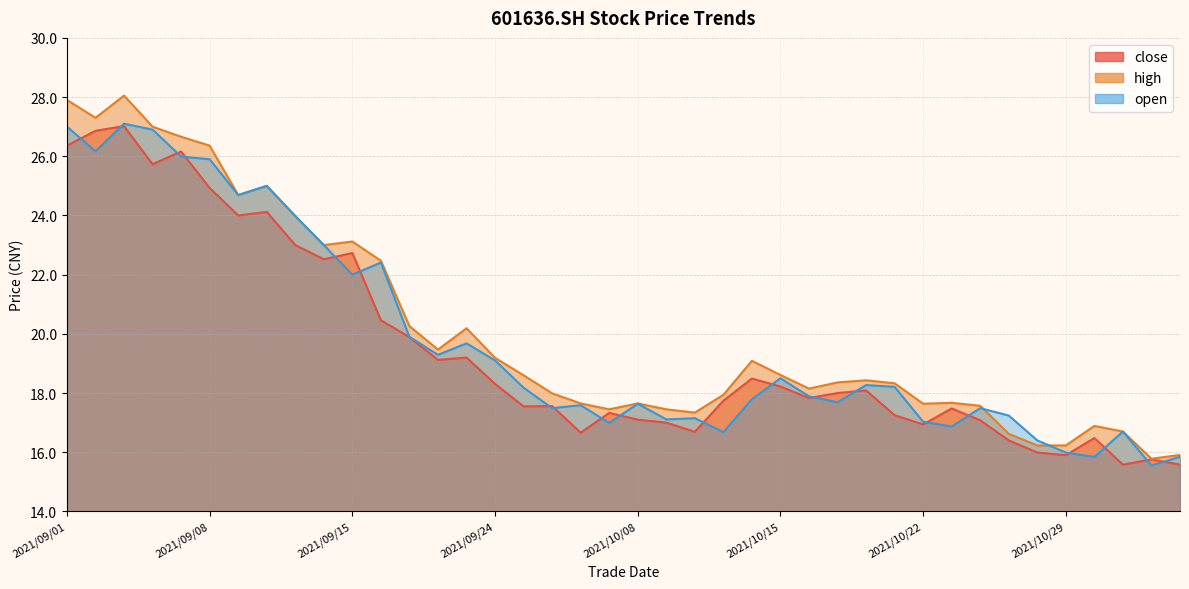

What is the value of the high point at the 29th from the left?

18.4